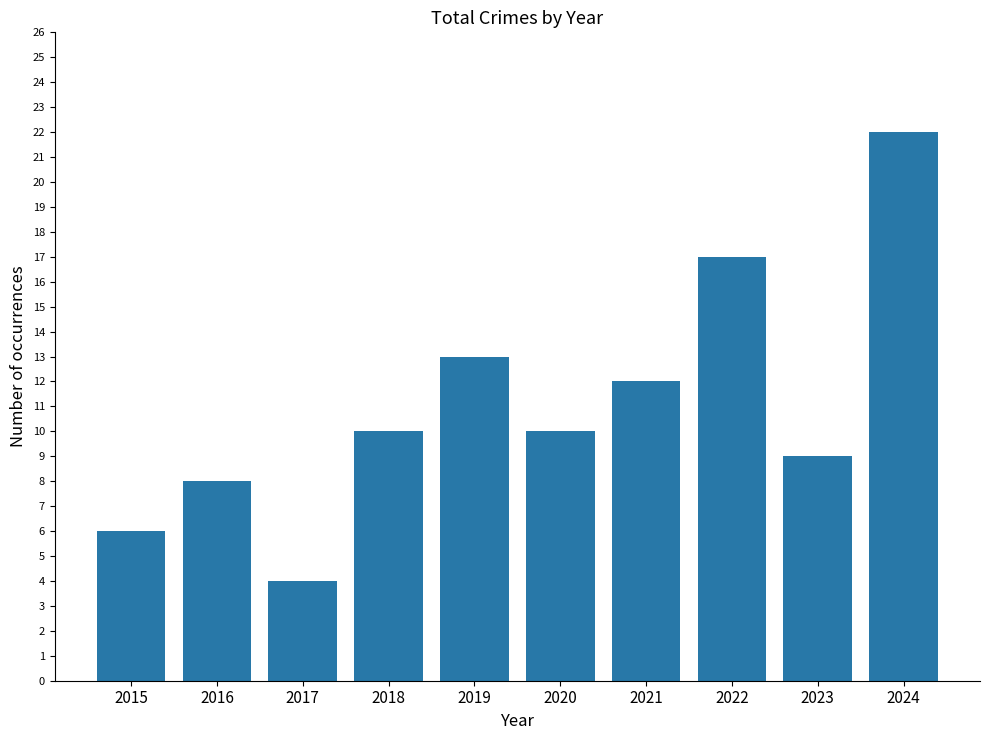

Where is the data nearest to the value 13?

2019